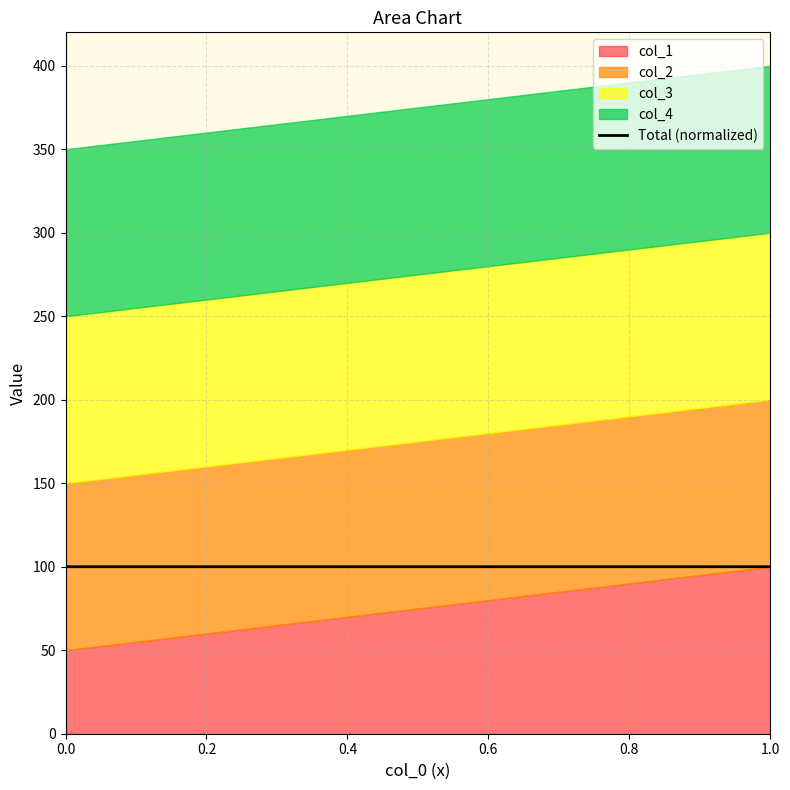

How many data points does each series have?

2